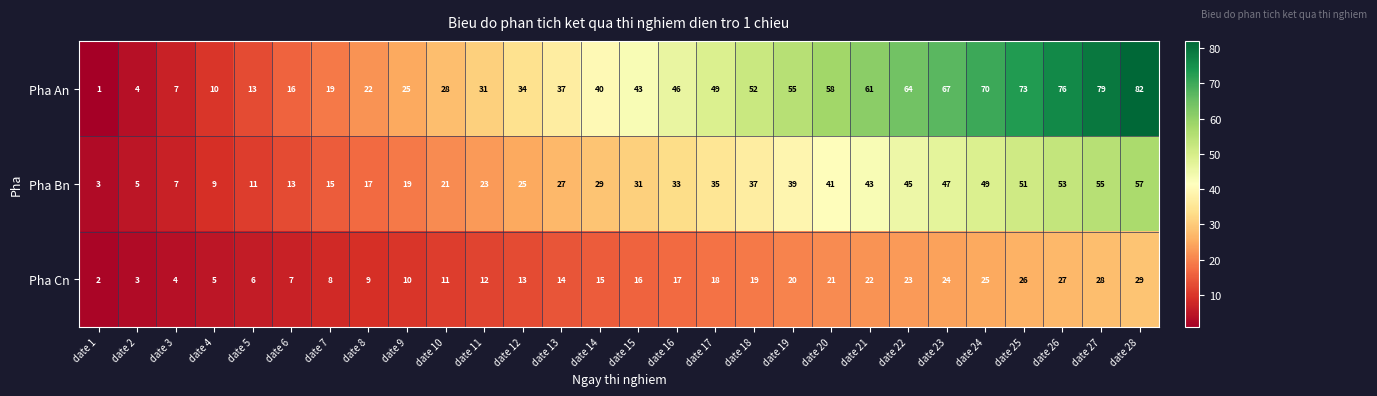

True or false: Pha Bn has a value of 15 at date 7.

True